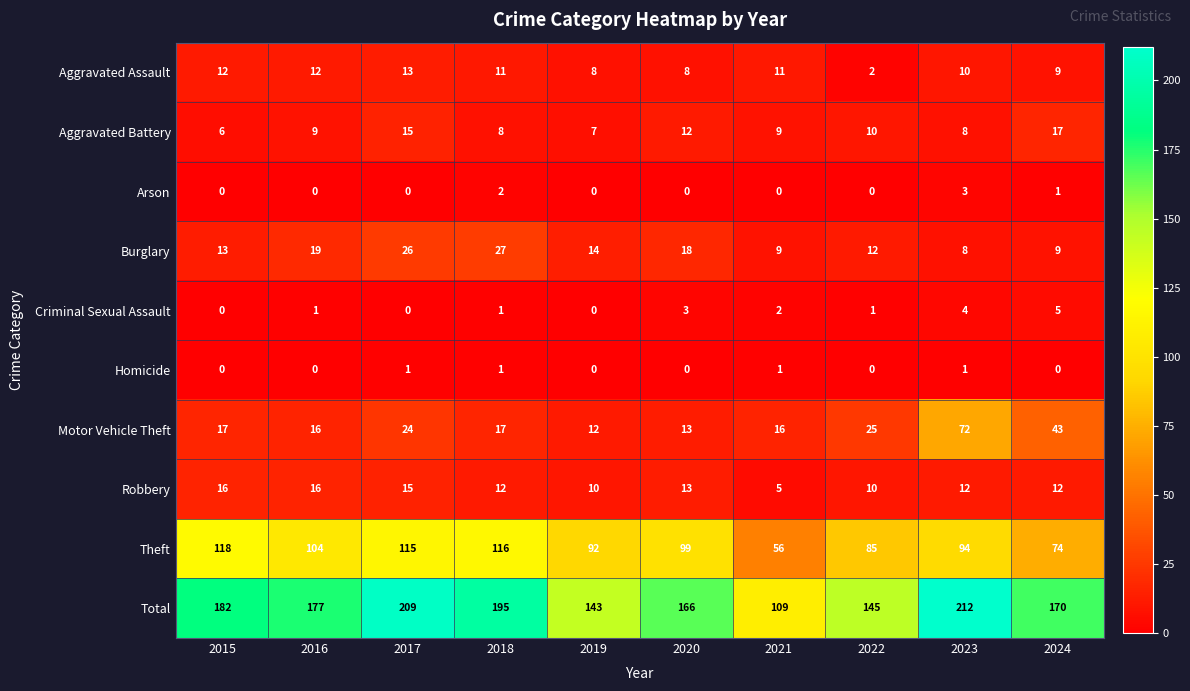

How many series are shown in this chart?

10